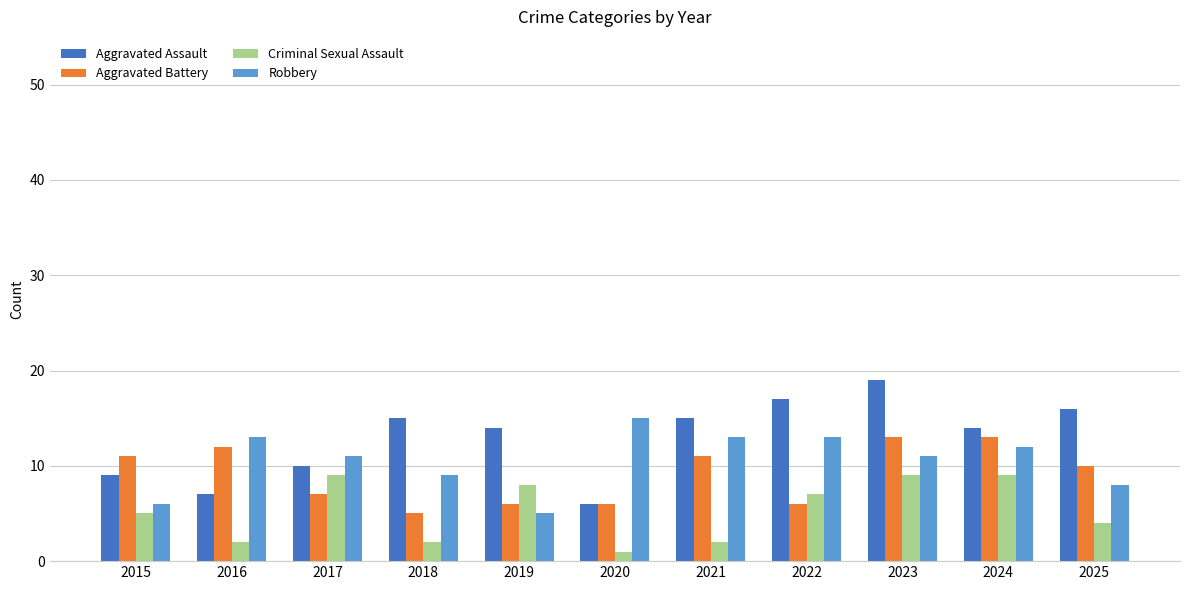

Which series changed the most between 2018 and 2021?

Aggravated Battery